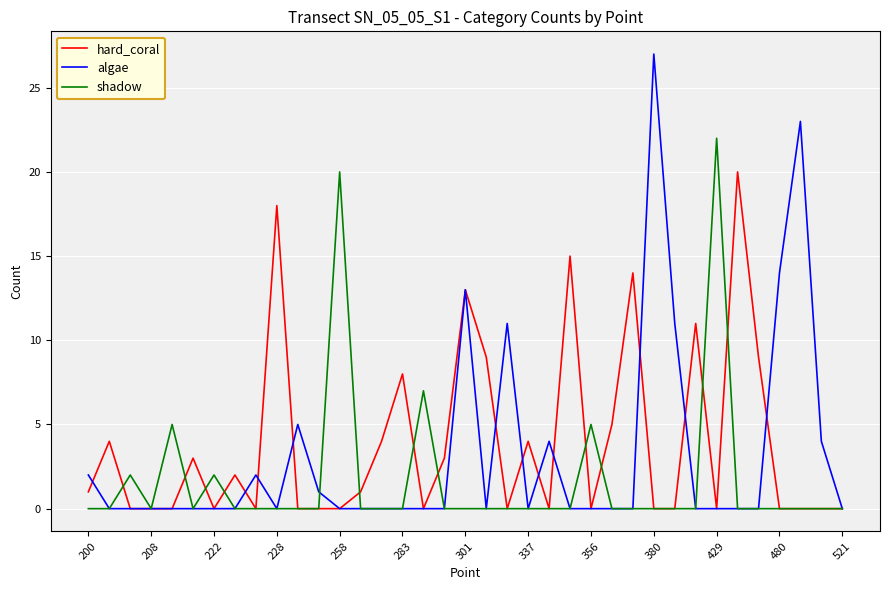

Rank the series by their maximum value, from lowest to highest.

hard_coral, shadow, algae